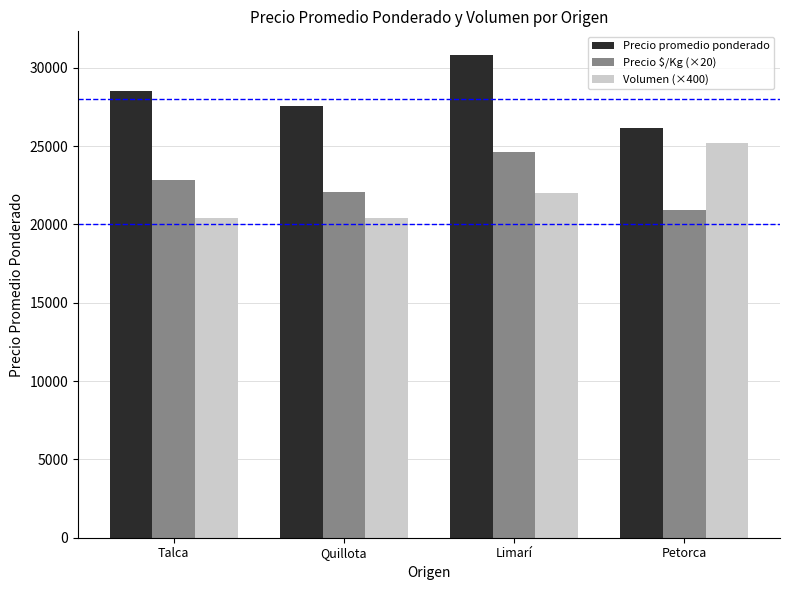

Between Talca and Petorca, which series saw the biggest shift?

Volumen (×400)